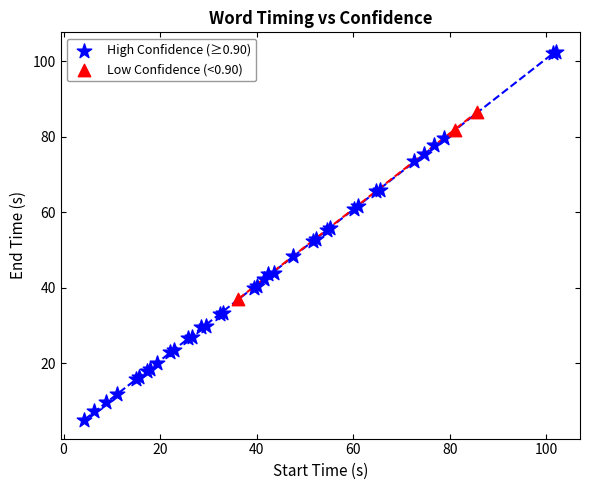

Which series reaches the minimum Y coordinate?

High Confidence (≥0.90)